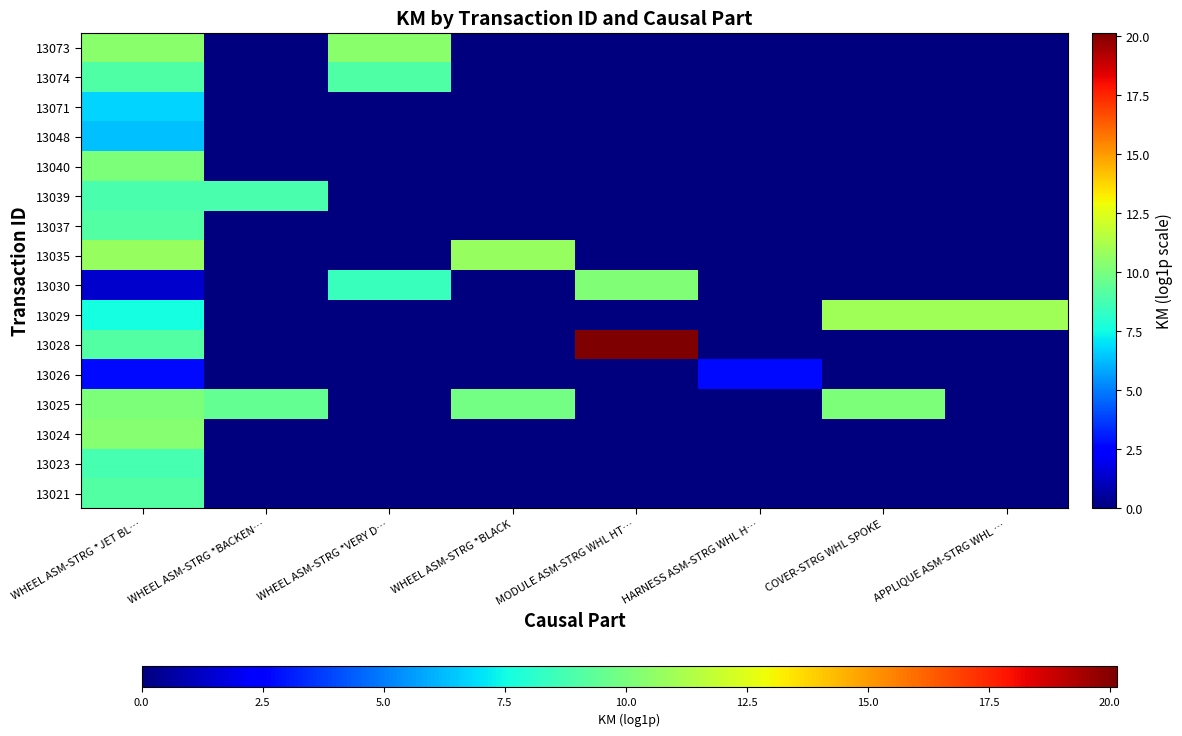

Rank the series at WHEEL ASM-STRG *BACKEN… from highest to lowest value.

13025, 13039, 13021, 13023, 13024, 13026, 13028, 13029, 13030, 13035, 13037, 13040, 13048, 13071, 13074, 13073